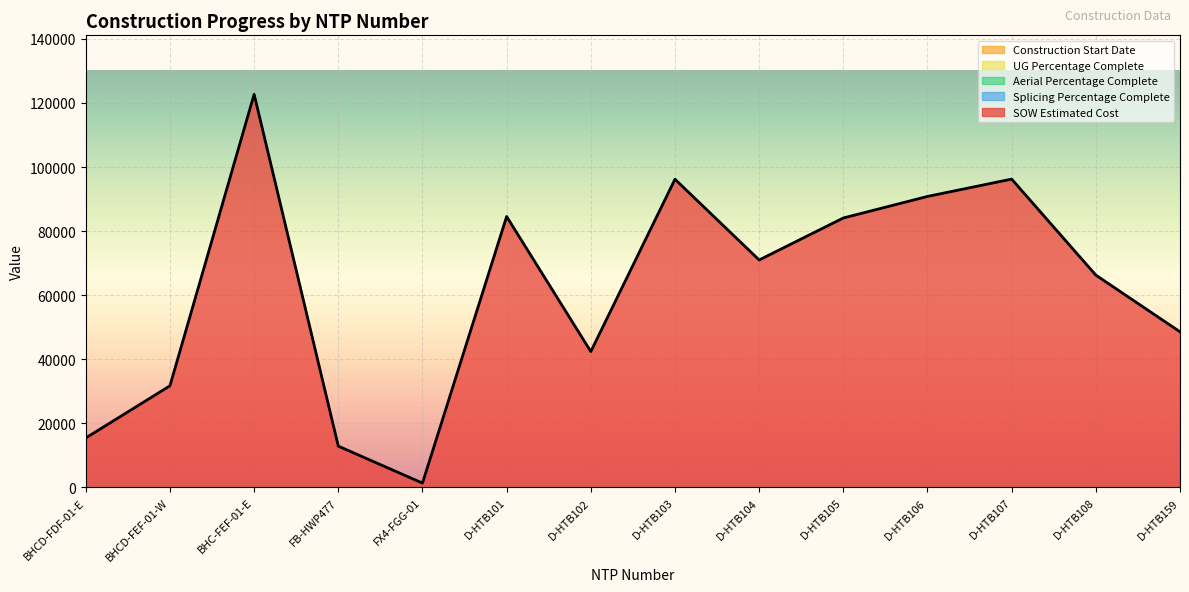

True or false: Construction Start Date and SOW Estimated Cost cross at least once.

False